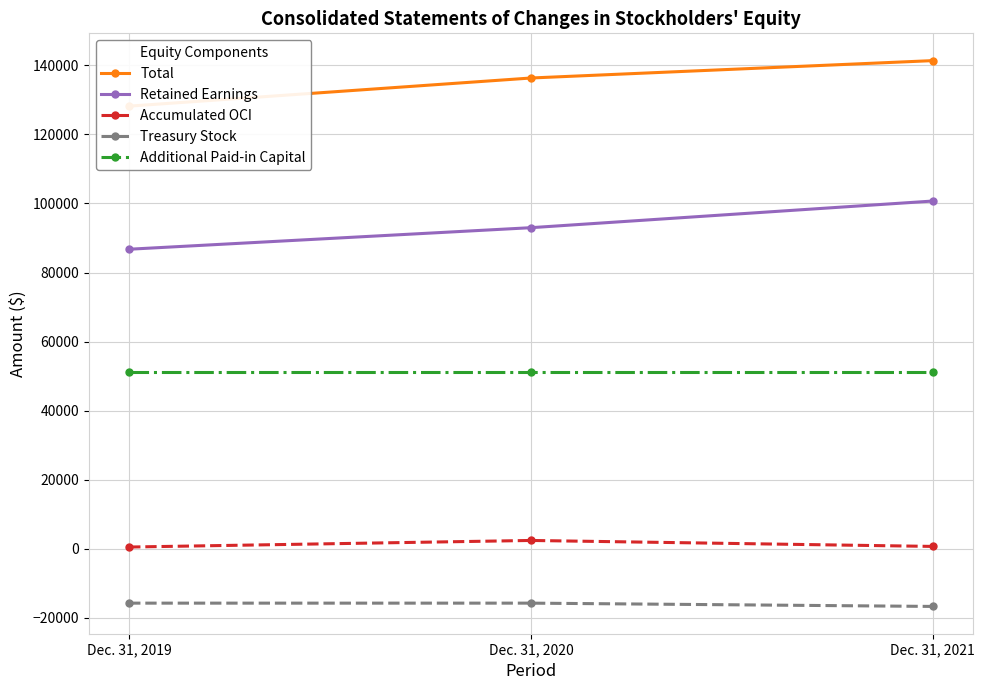

What is the sum of the Treasury Stock values at Dec. 31, 2020 and Dec. 31, 2019?

-31424